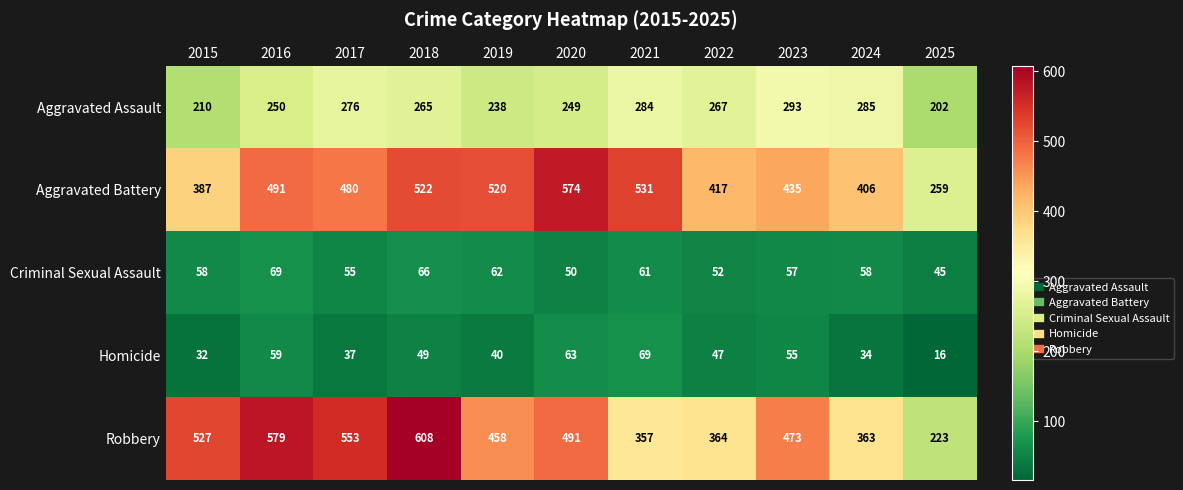

True or false: Criminal Sexual Assault has a value of 111 at 2016.

False